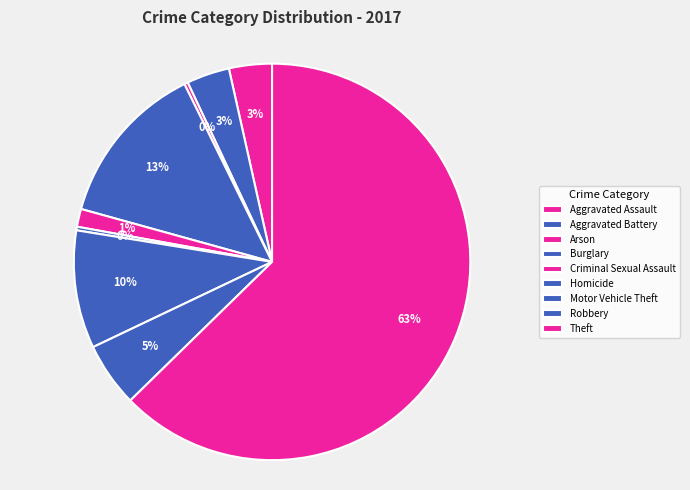

What is the total percentage of Arson and Aggravated Battery?

3.8%